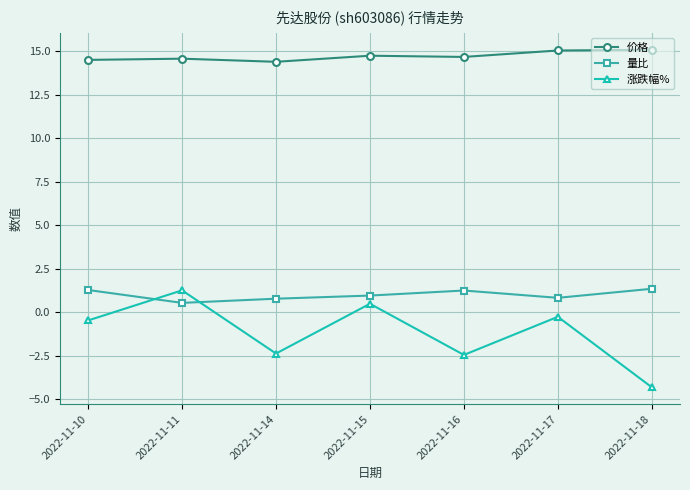

At which label does 涨跌幅% first exceed 0?

2022-11-11